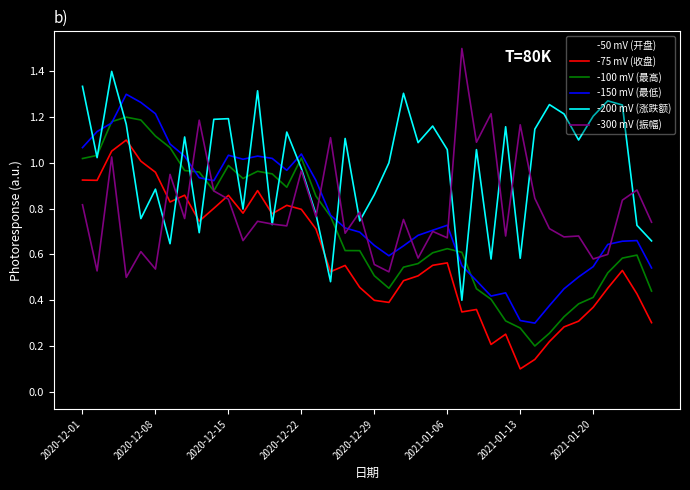

Which series has the largest total across all categories?

-200 mV (涨跌额)